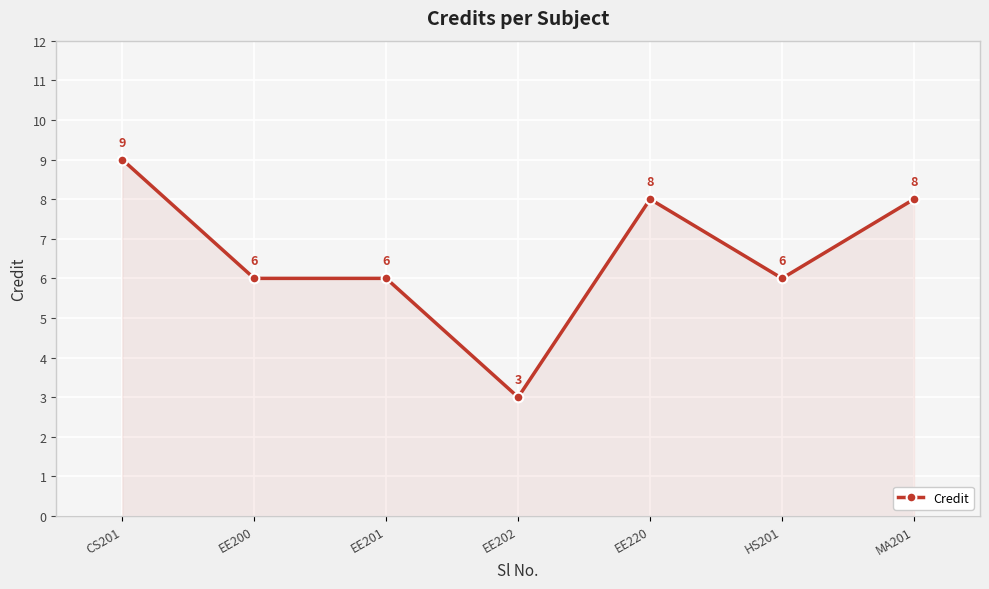

At which category does the chart reach its minimum across all series?

EE202